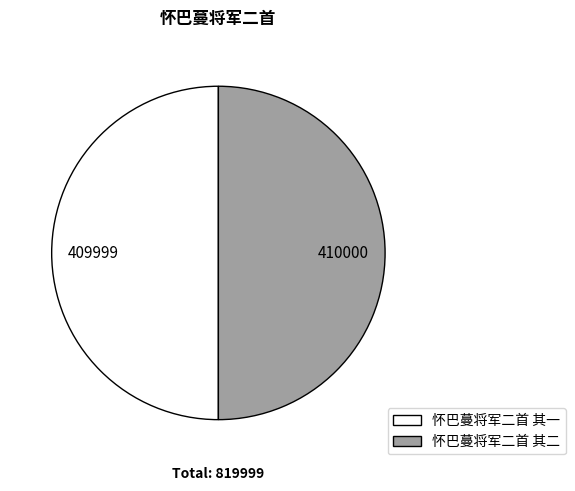

Do 怀巴蔓将军二首 其一 and 怀巴蔓将军二首 其二 together represent more than half of the pie?

Yes